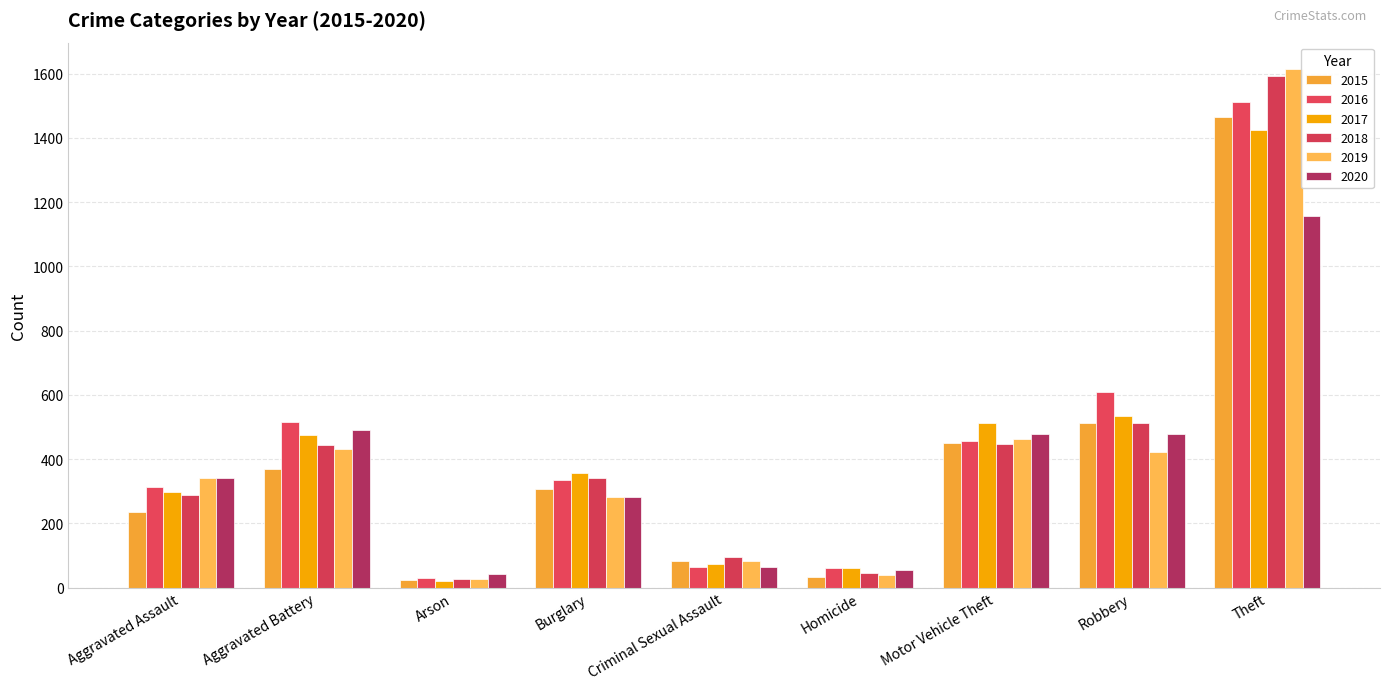

What is the total value across all series at Burglary?

1902